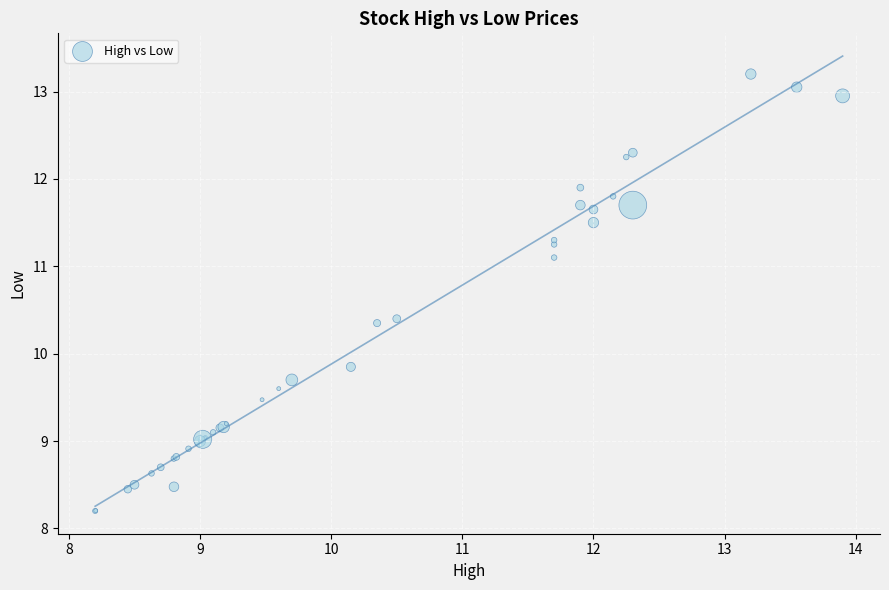

What Y value in the scatter plot is closest to 10?

9.8